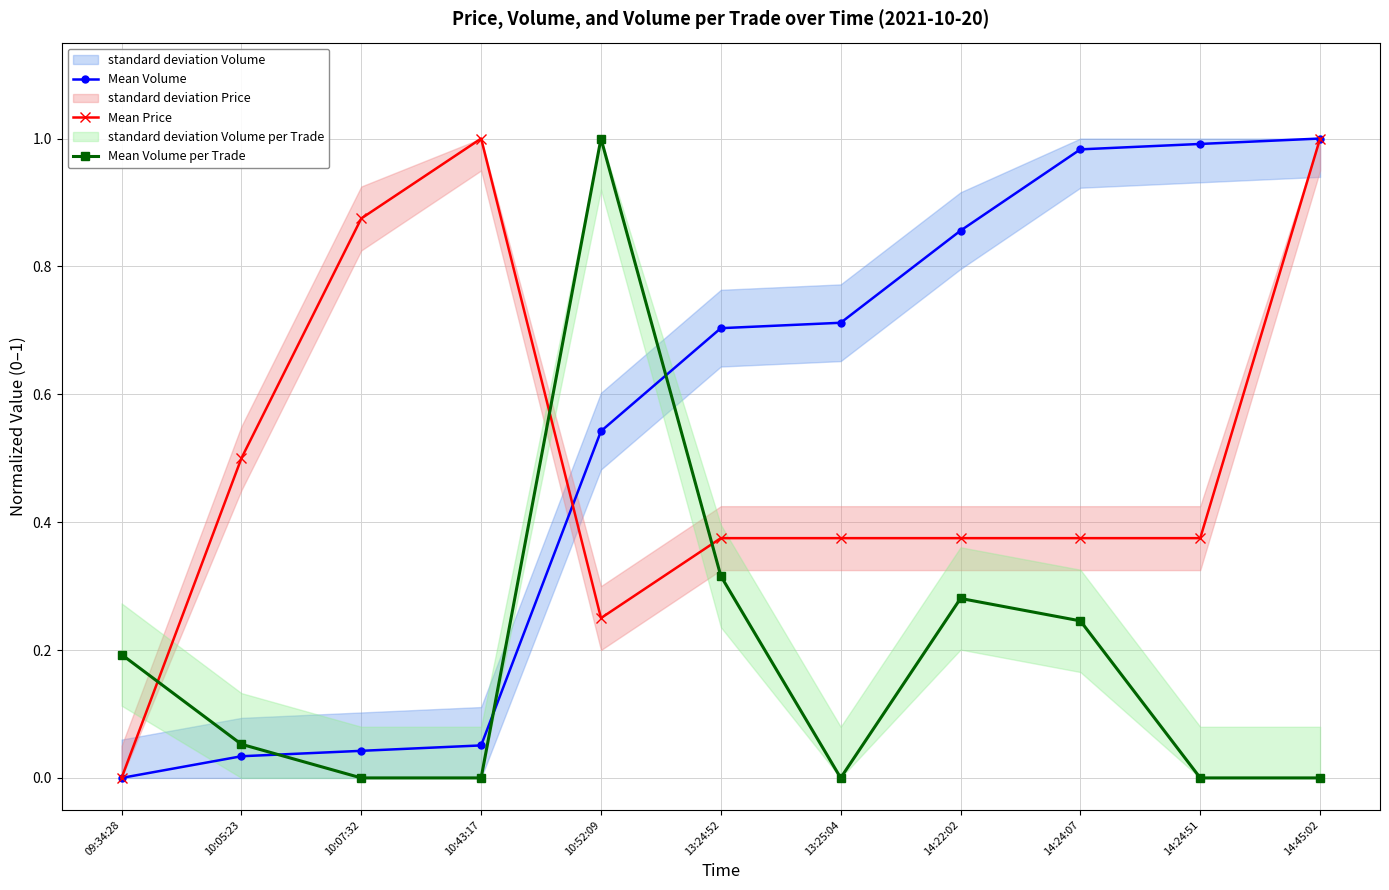

At which label is Mean Price closest to 0?

09:34:28